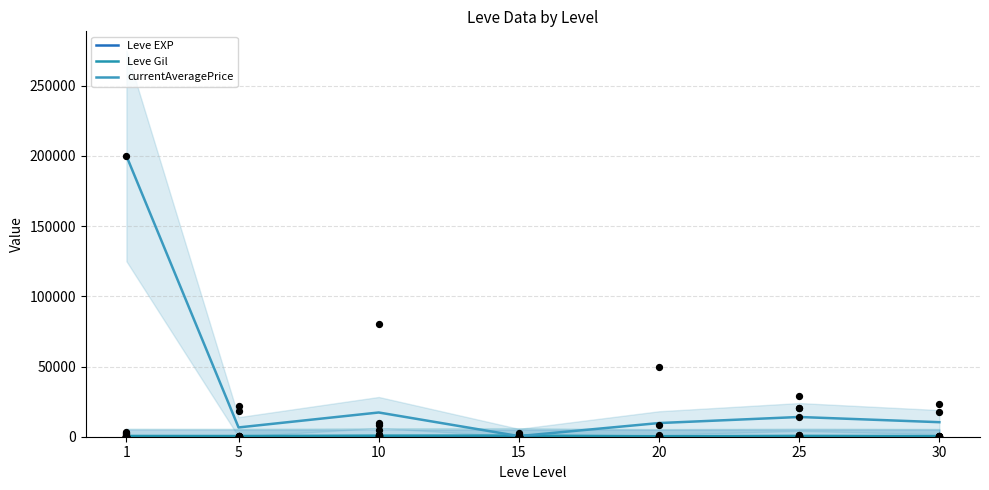

Which series contains the highest Y value?

currentAveragePrice